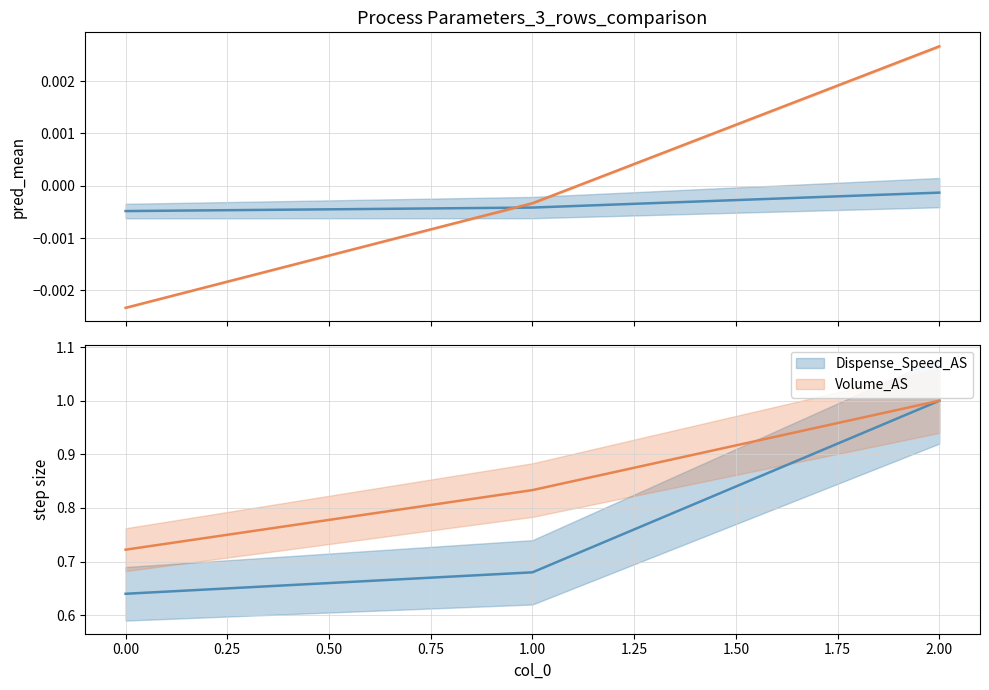

What is the sum of all Volume_AS values?

2.6